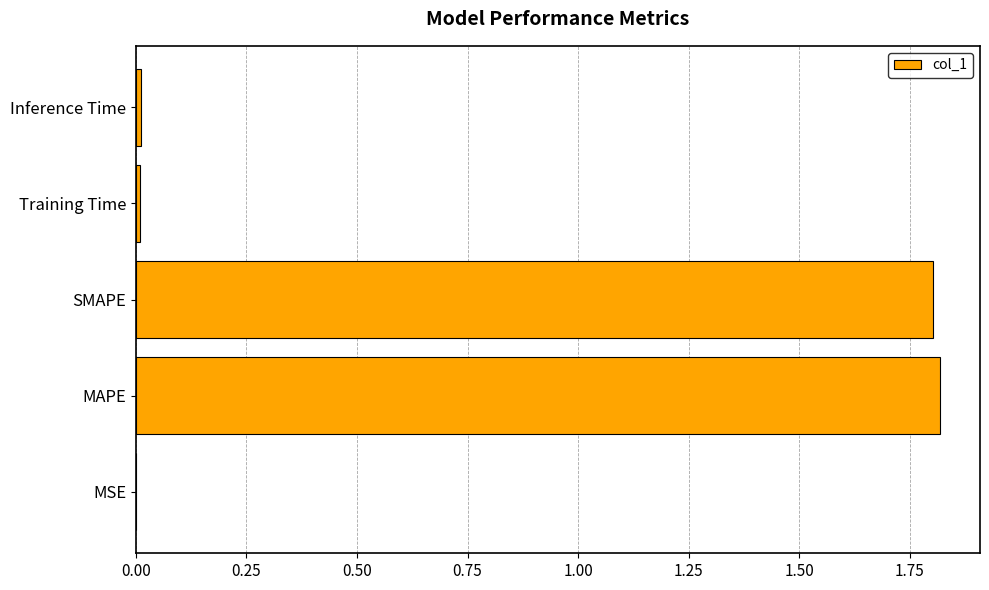

What is the greatest value displayed?

1.8